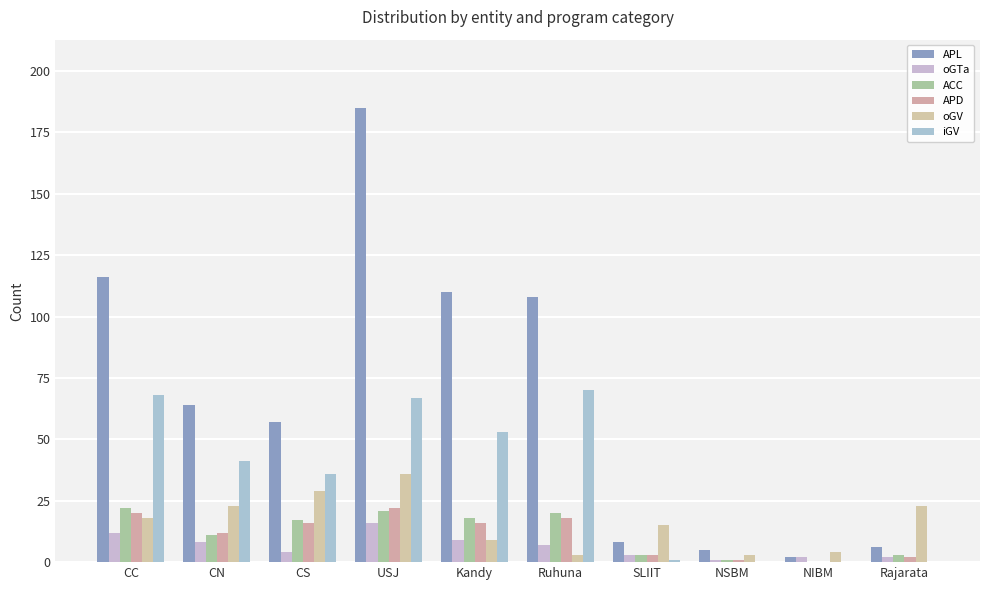

What is the value of the oGTa bar at the 4th from the left?

16